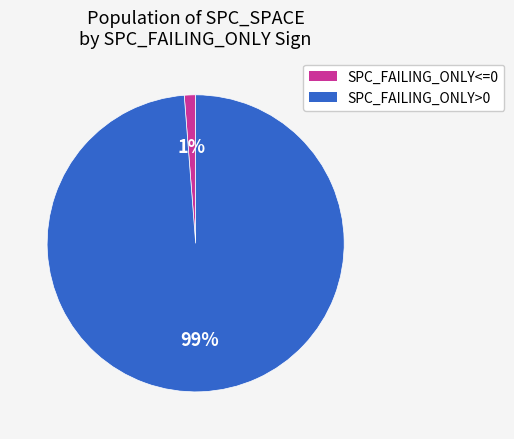

What is the largest slice in the pie chart?

SPC_FAILING_ONLY>0